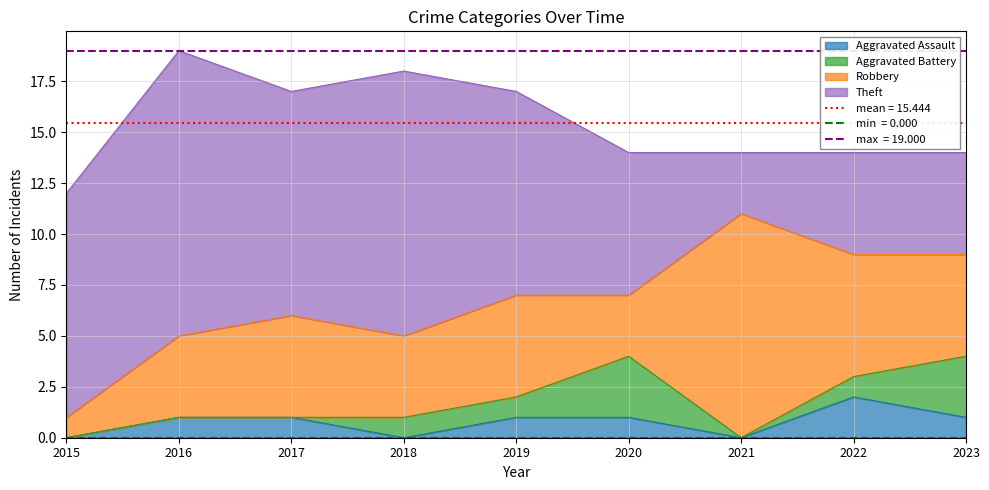

How many data points in Aggravated Assault are less than 1?

3